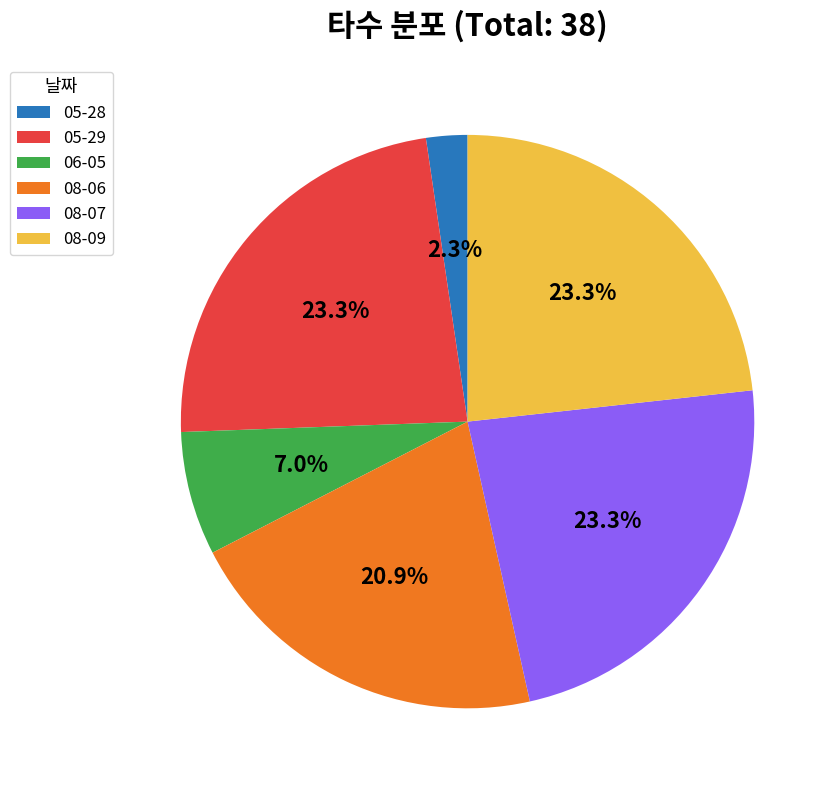

Between 05-28 and 08-07, which is larger?

08-07